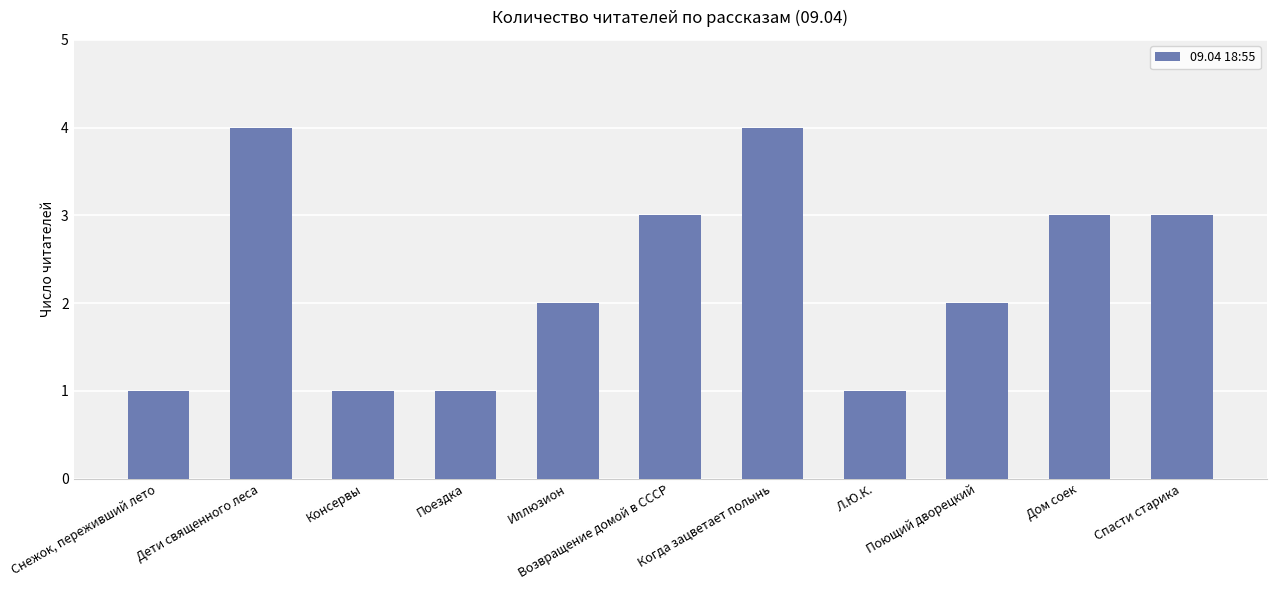

What is the sum of the values at Поющий дворецкий and Дом соек?

5